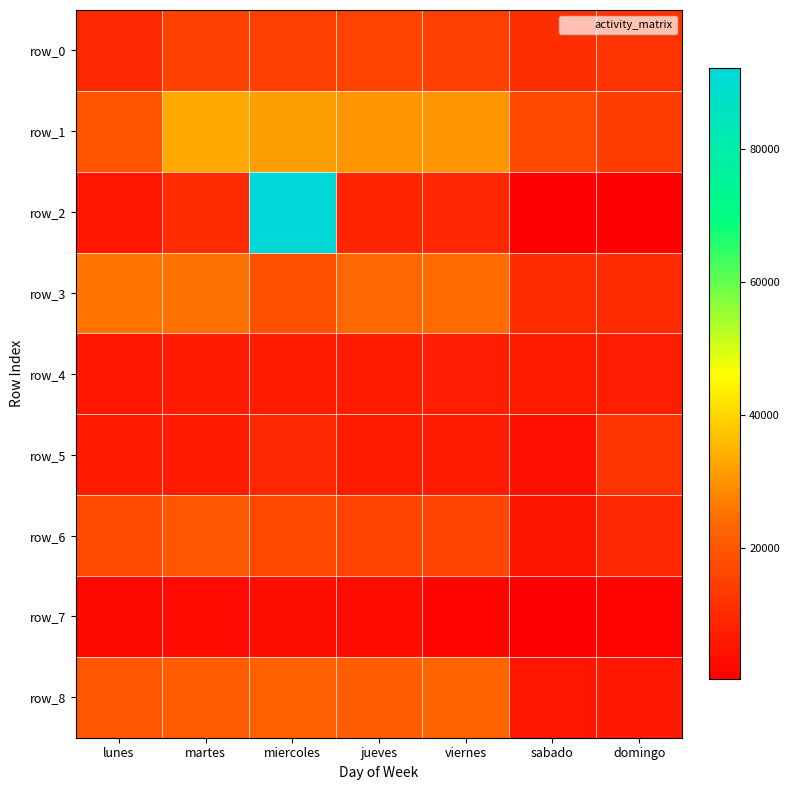

At which category is the sum across all series the highest?

miercoles